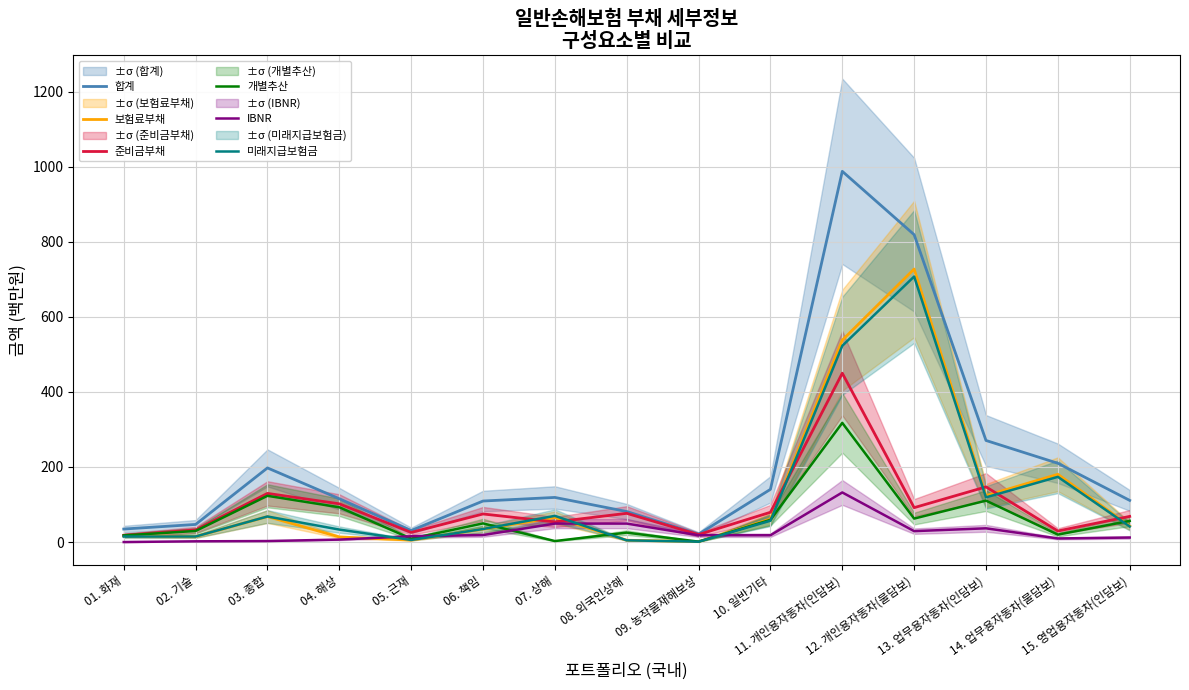

Which series has the largest total across all categories?

합계